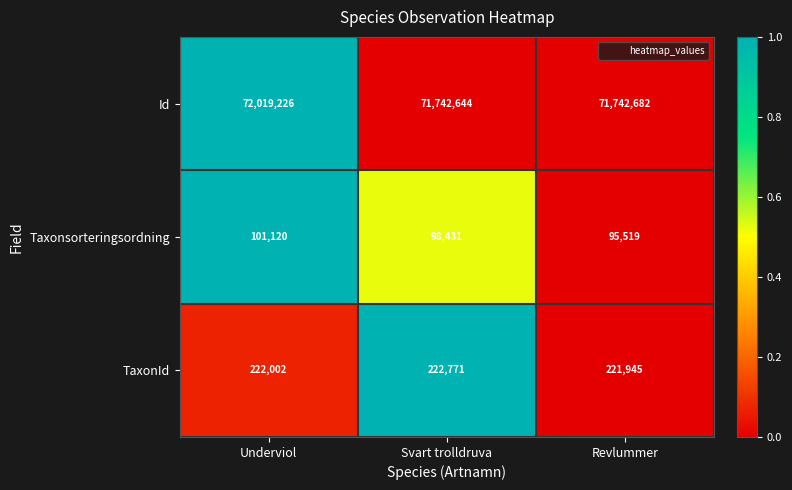

Which label corresponds to the smallest value in the chart?

Revlummer